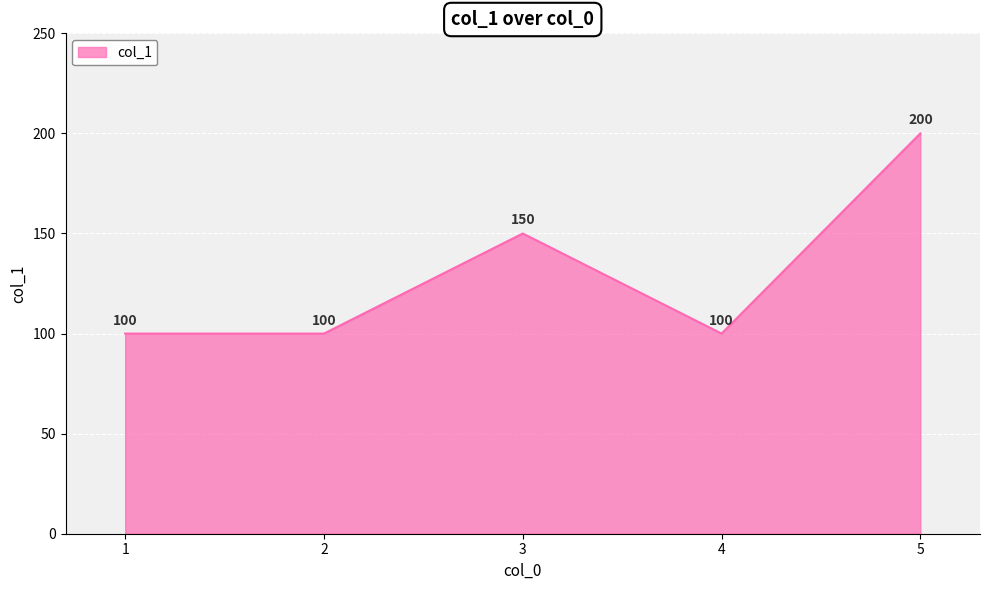

Does the chart have visible grid lines?

Yes